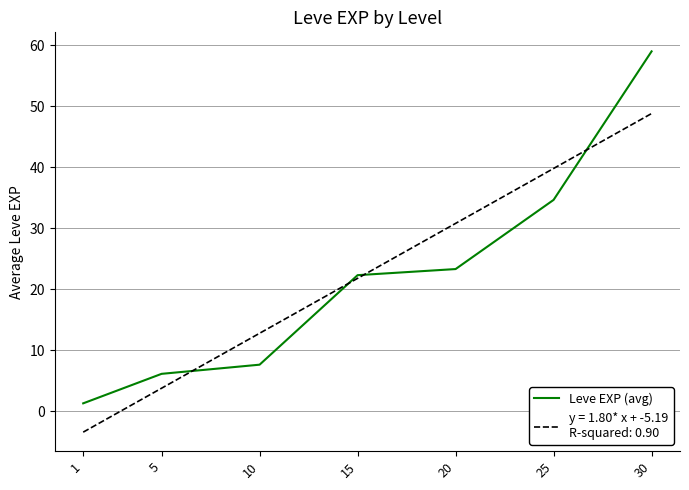

List the labels in order of value, largest first.

30, 25, 20, 15, 10, 5, 1